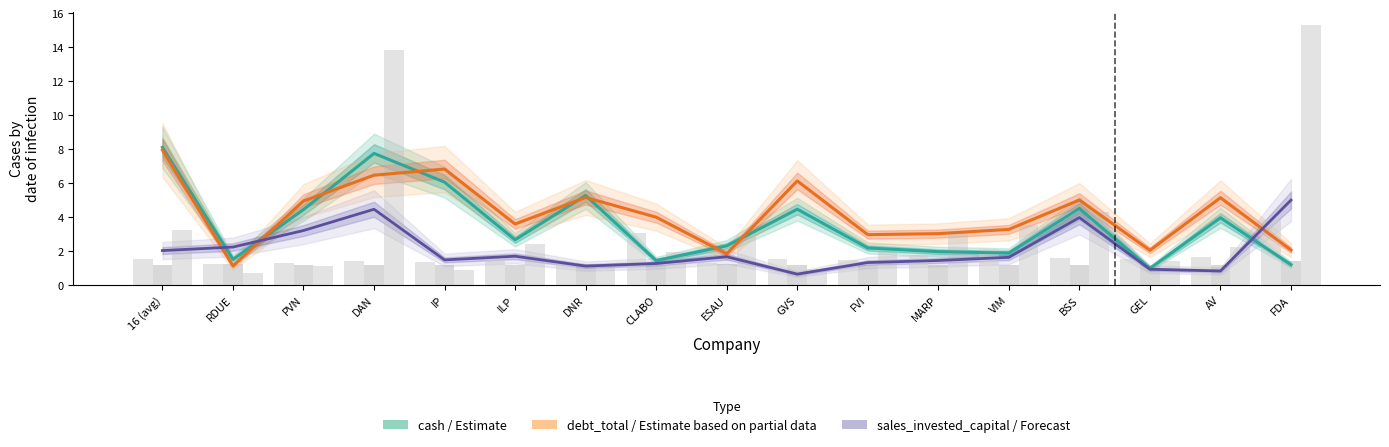

Where is debt_total (log1p) nearest to the value 4?

CLABO